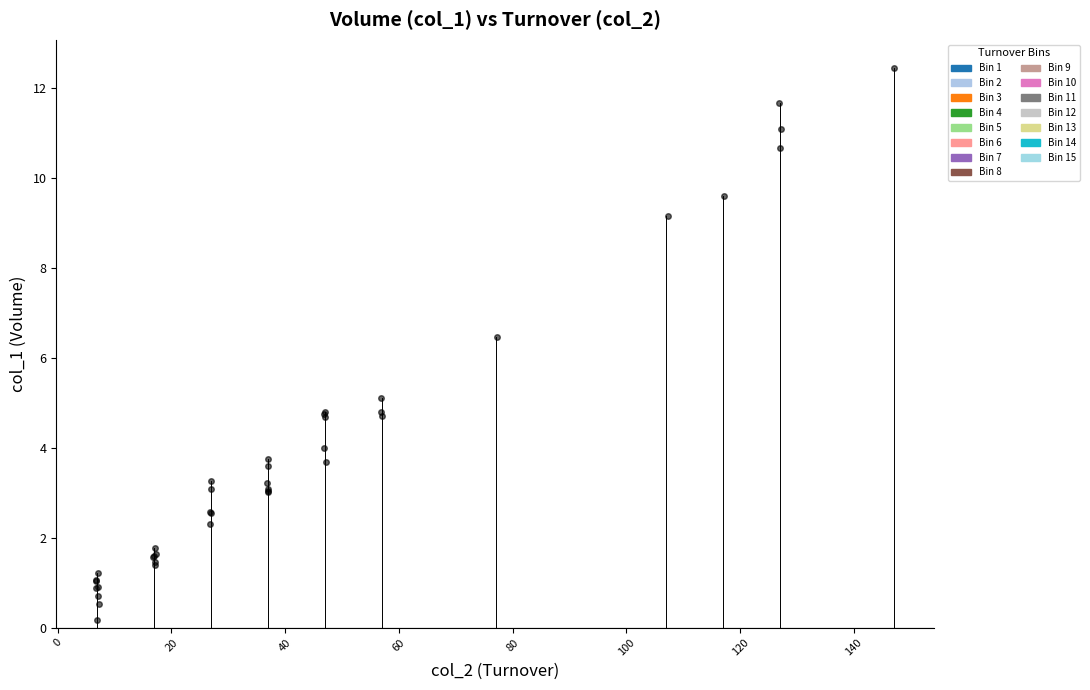

What Y value in the scatter plot is closest to 6?

6.5